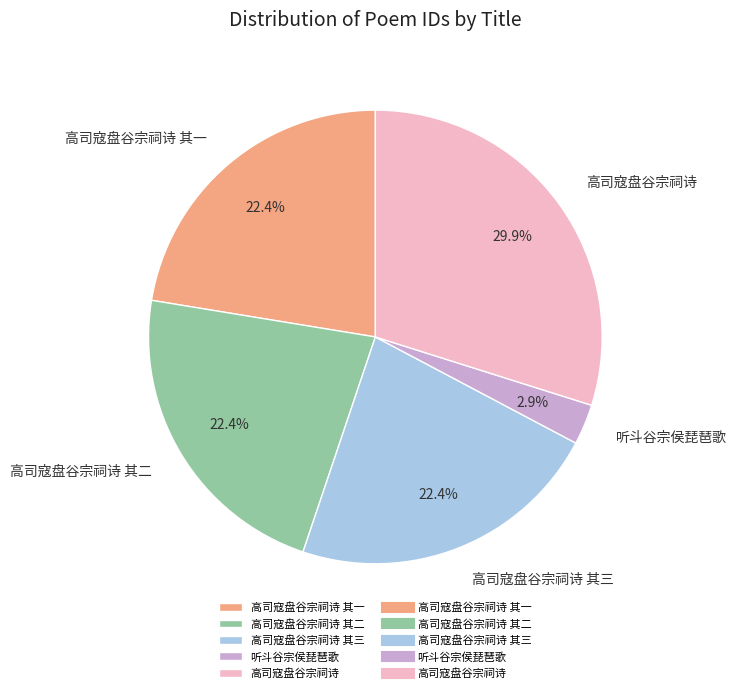

Which category has the smallest portion of the pie?

听斗谷宗侯琵琶歌